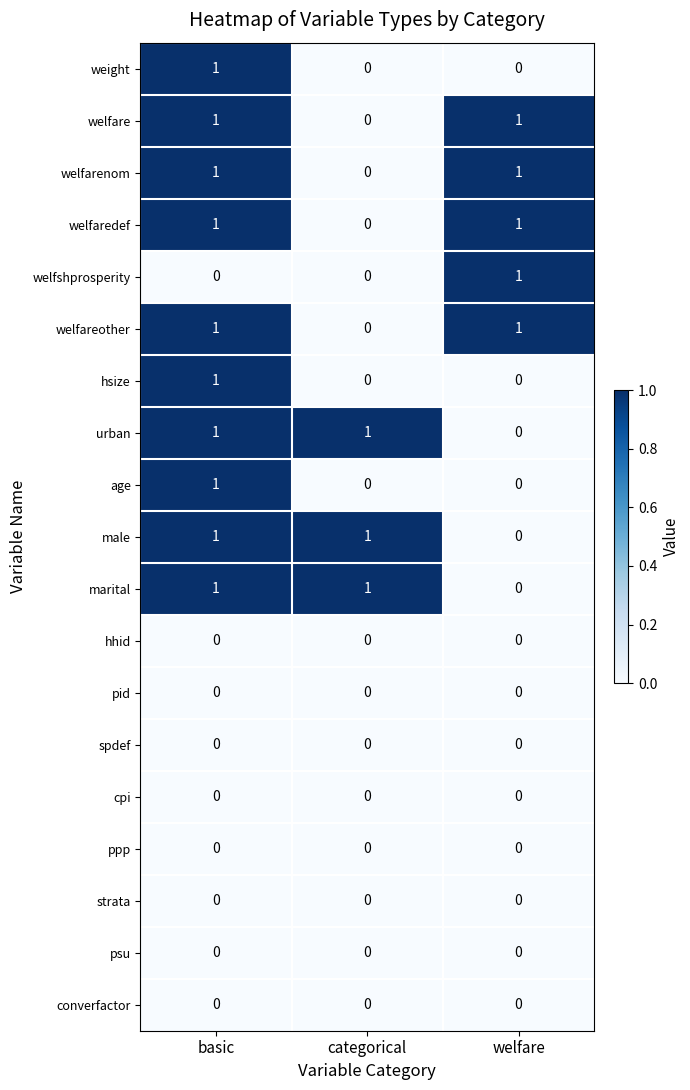

How many weight values are between 0 and 1?

3